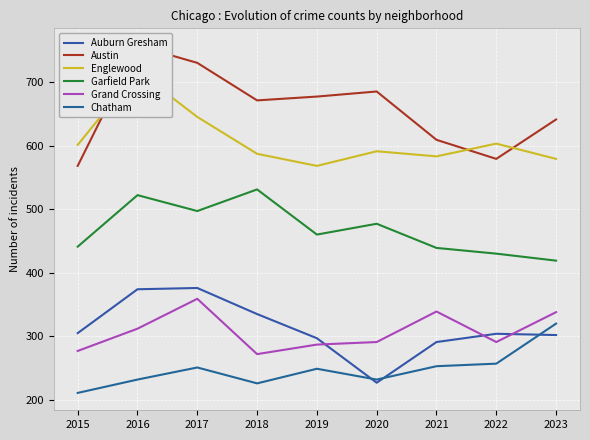

In Austin, how many points are lower than both neighbors (excluding endpoints)?

2